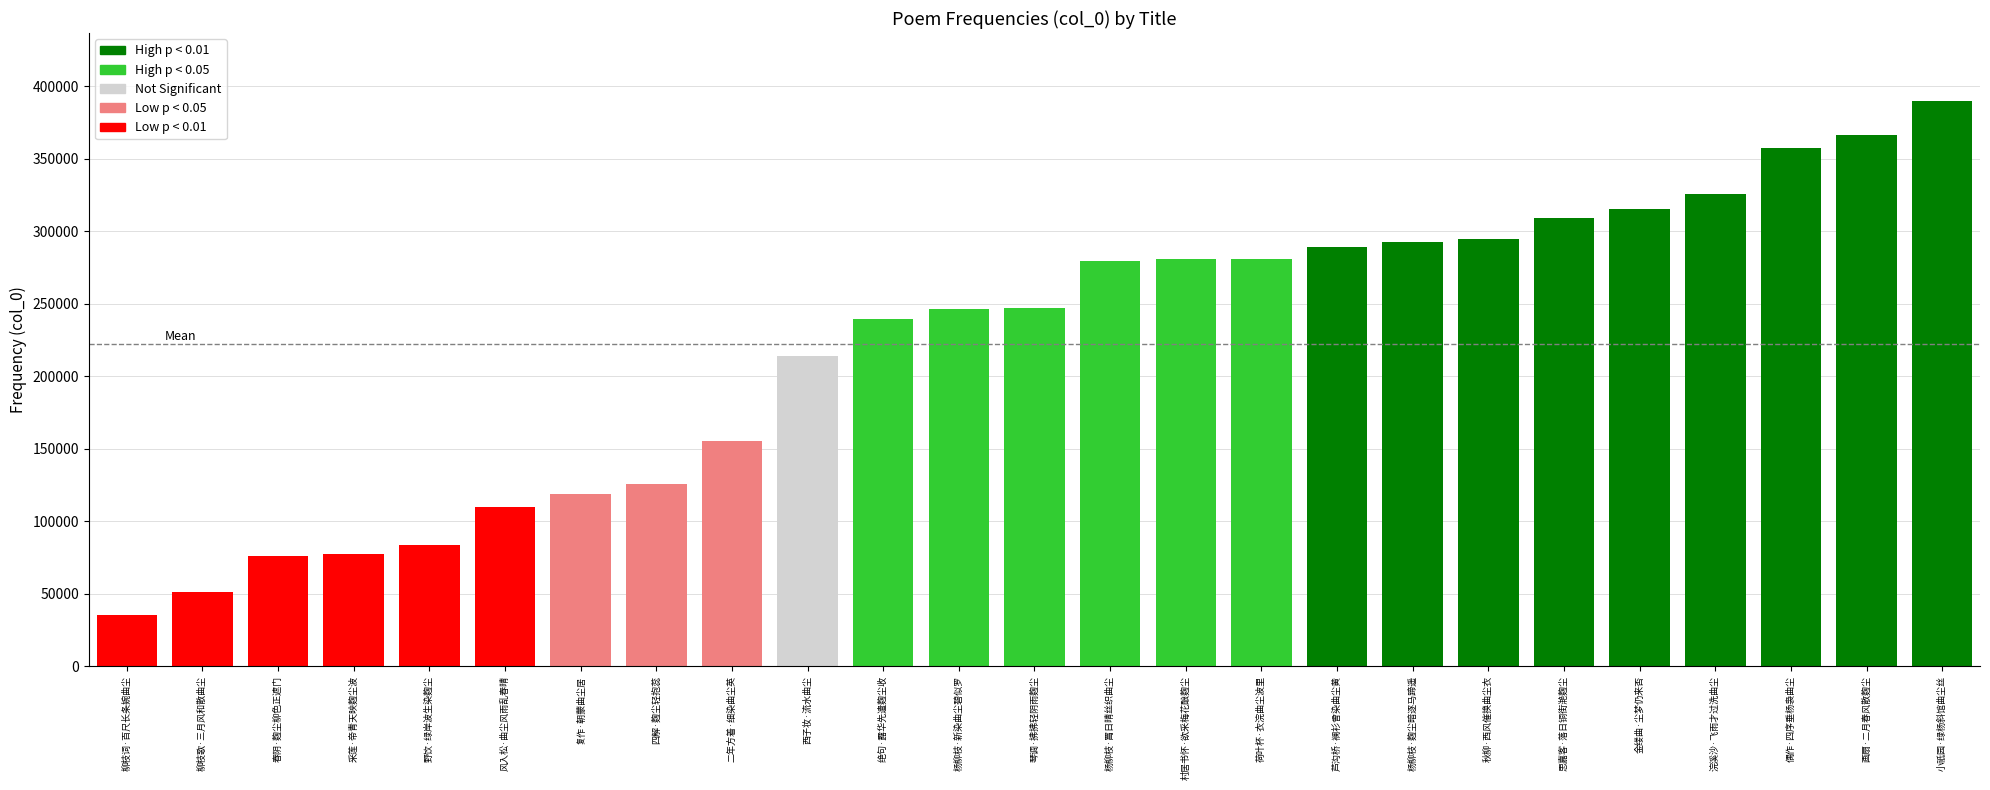

What is the value of the 3rd bar from the left?

75996